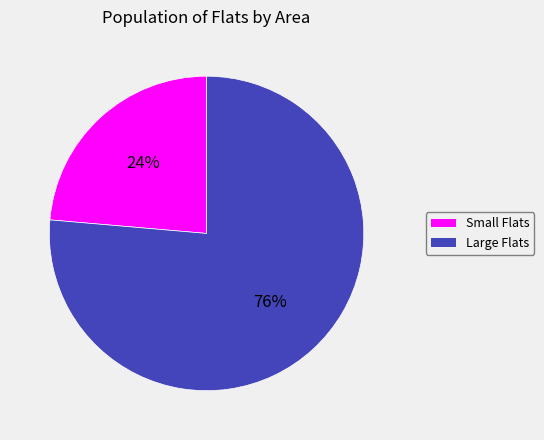

Count the number of slices in the pie.

2